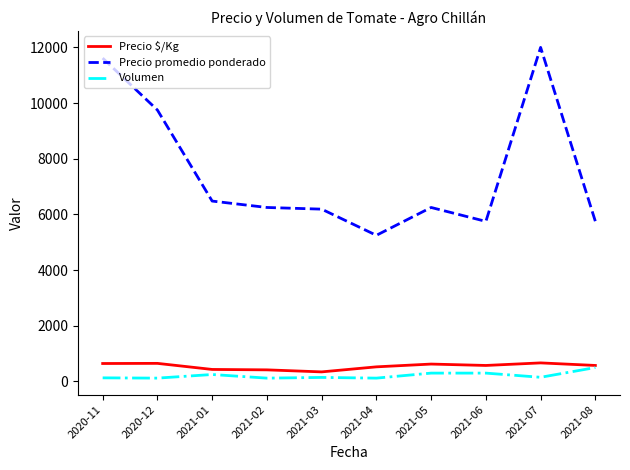

What is the smallest value displayed?

120